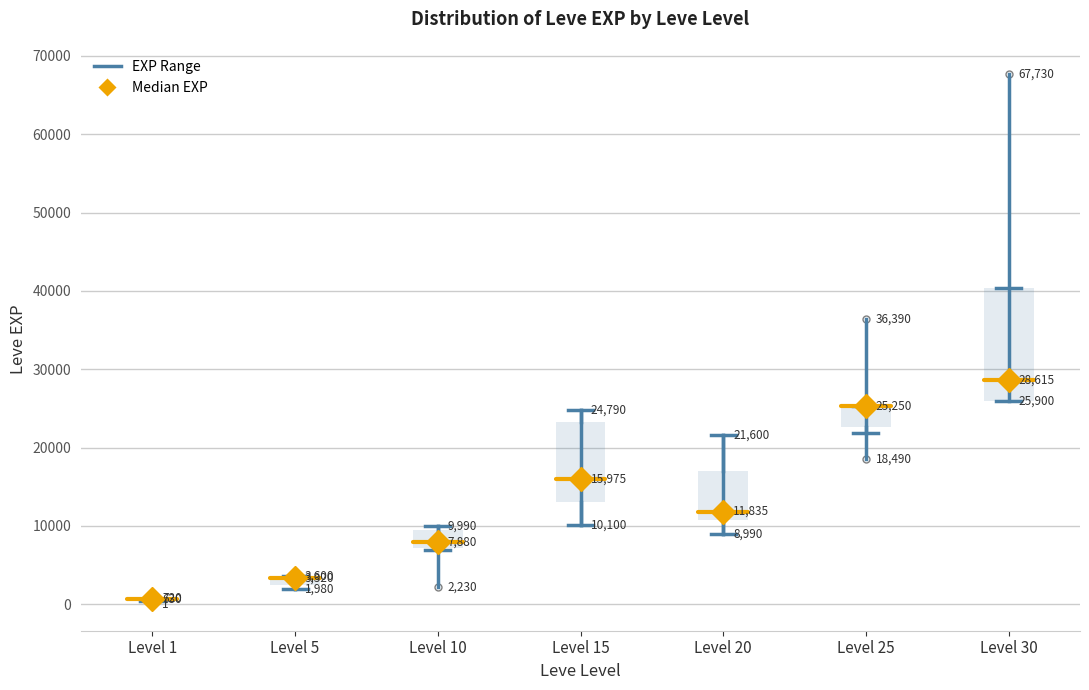

Which box is the tallest, from its lower edge to its upper edge?

Level 30